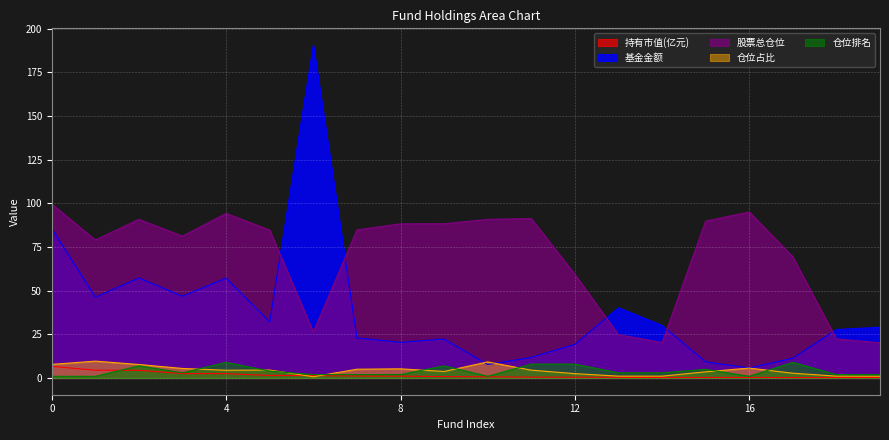

Which series has the largest total across all categories?

股票总仓位